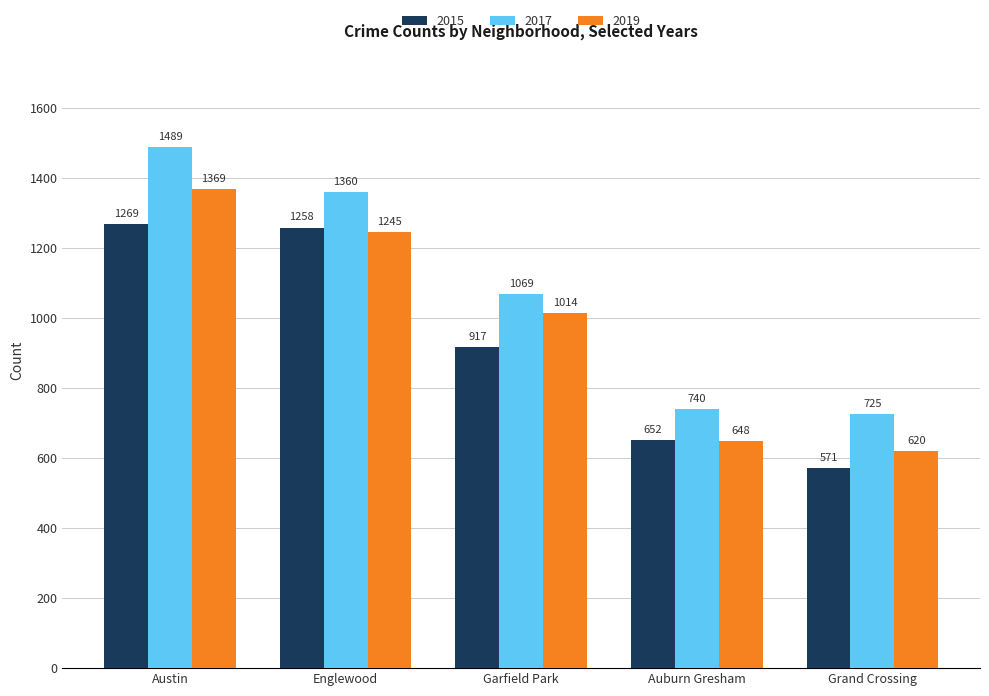

What is the average value of the 2019 series?

979